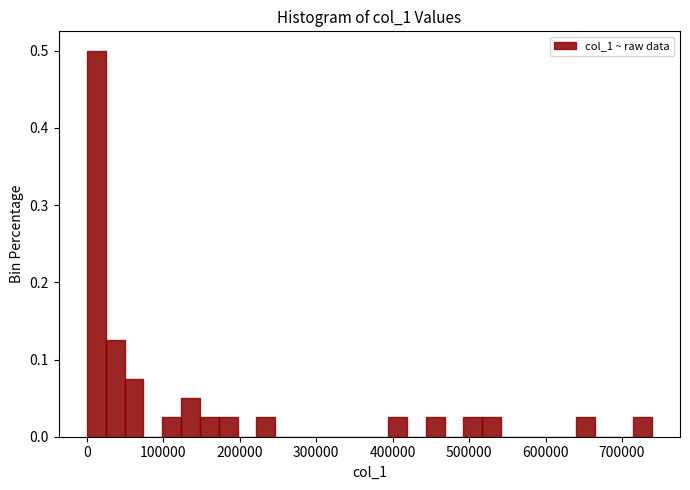

Read against the x-axis, roughly where is the centre of the tallest bar?

10000